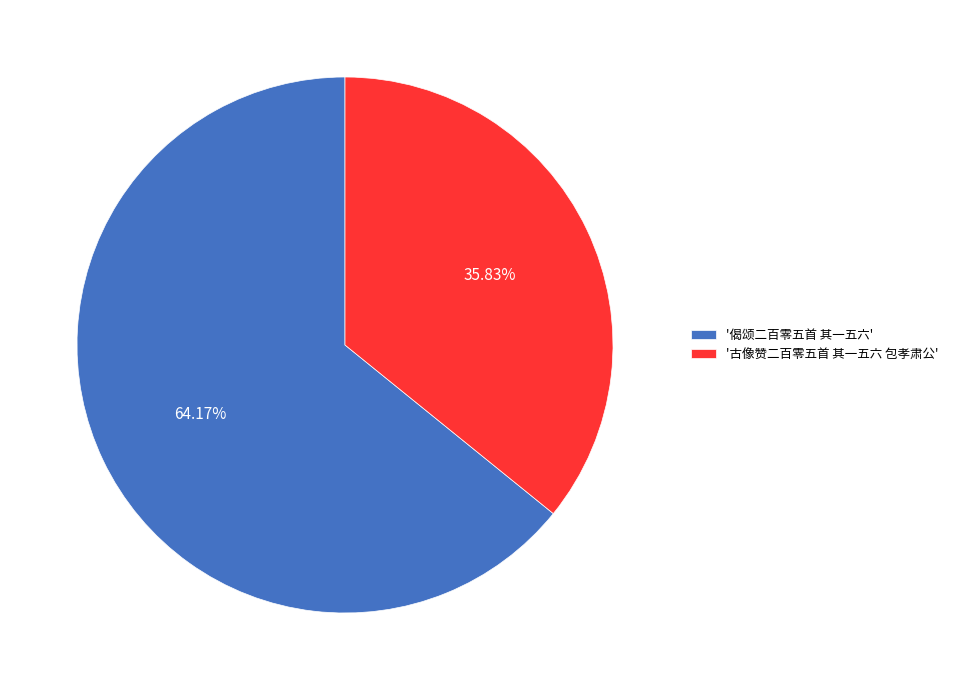

Which slice is the largest?

'偈颂二百零五首 其一五六'